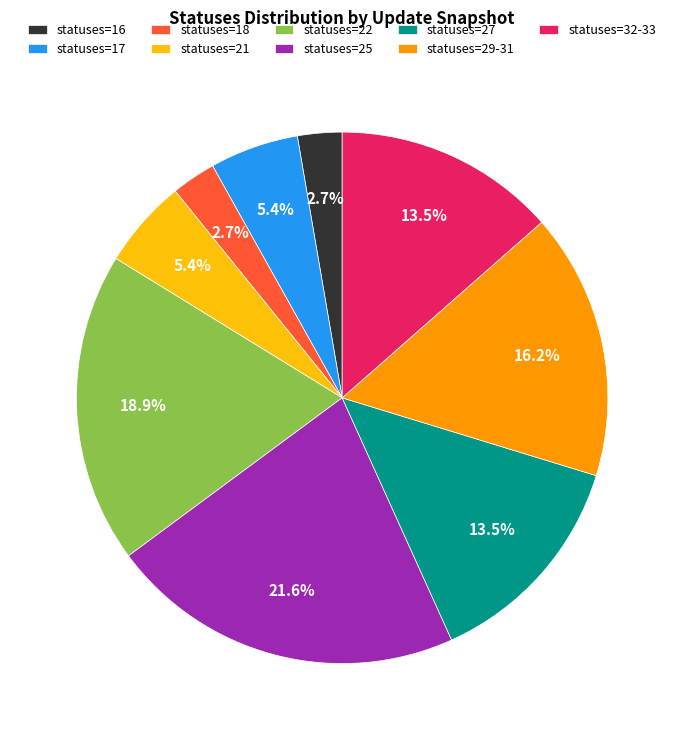

How much of the chart is everything except statuses=17?

94.6%